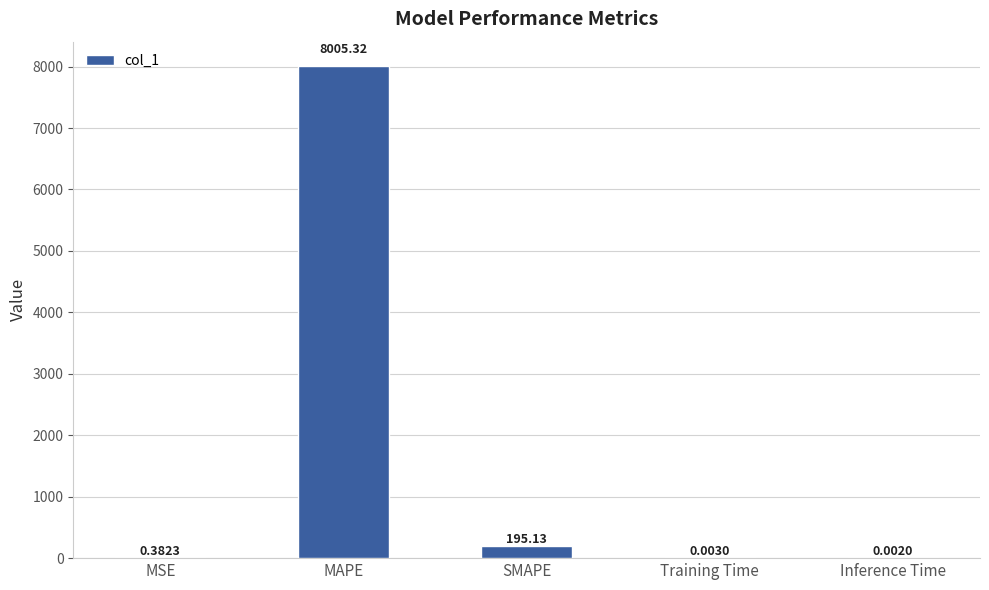

Are the bars horizontal?

No